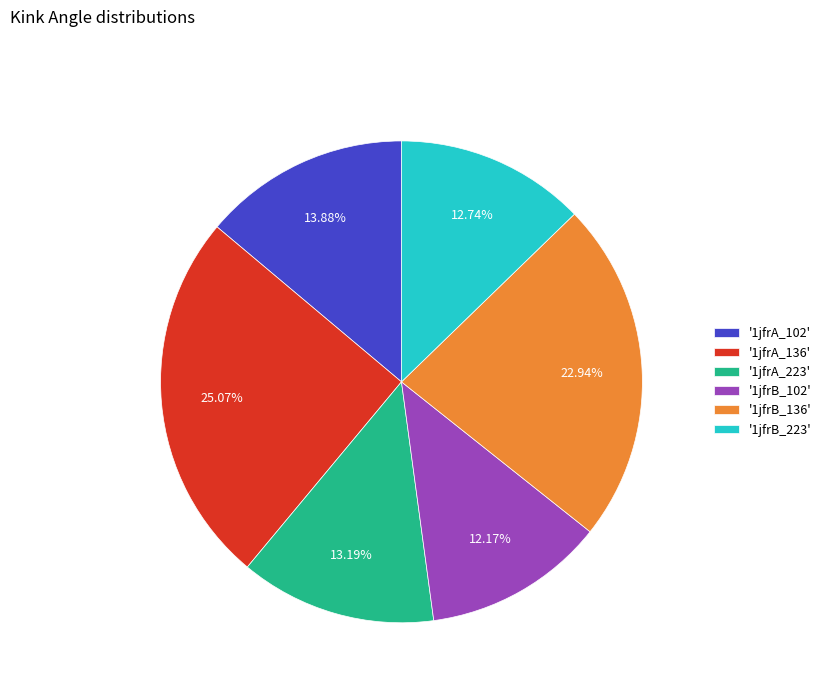

To the nearest percent, what is the difference between the largest and smallest slice percentages?

13%